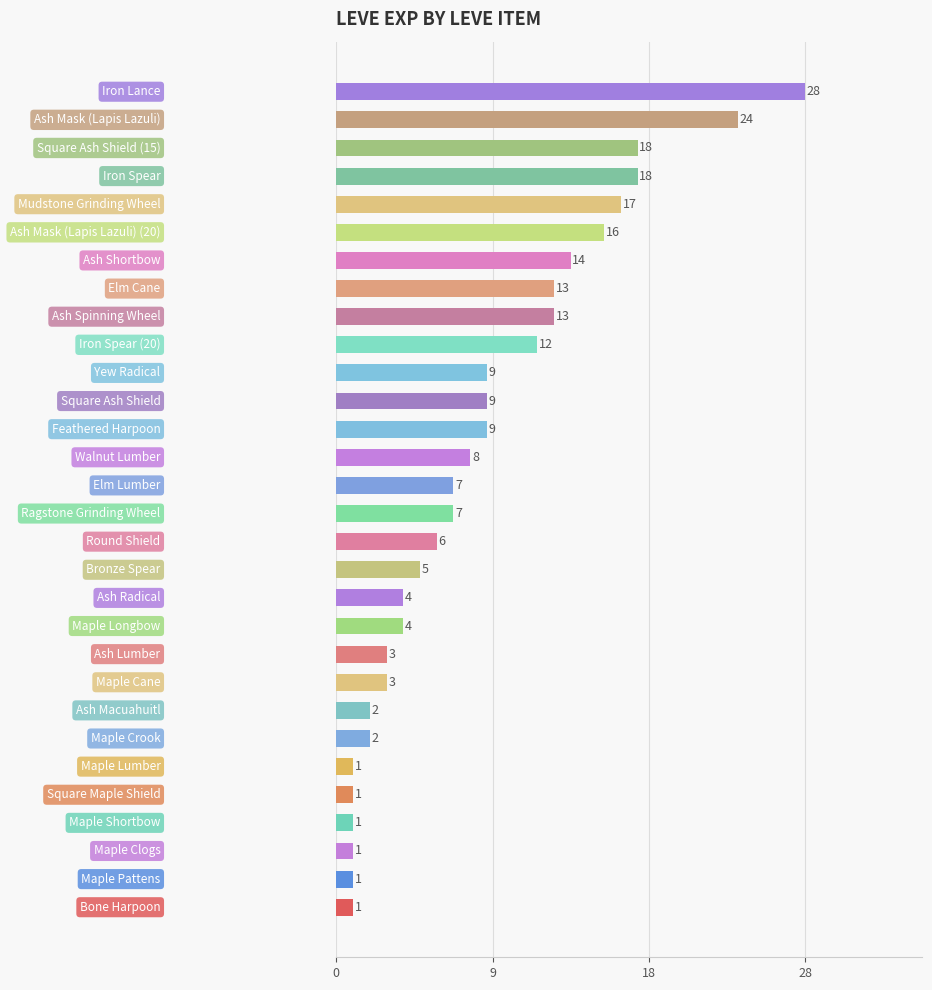

What is the smallest value displayed?

1